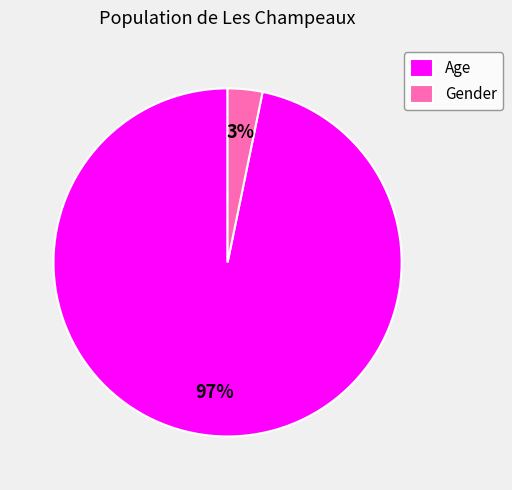

Is there any slice that represents more than half of the pie?

Yes